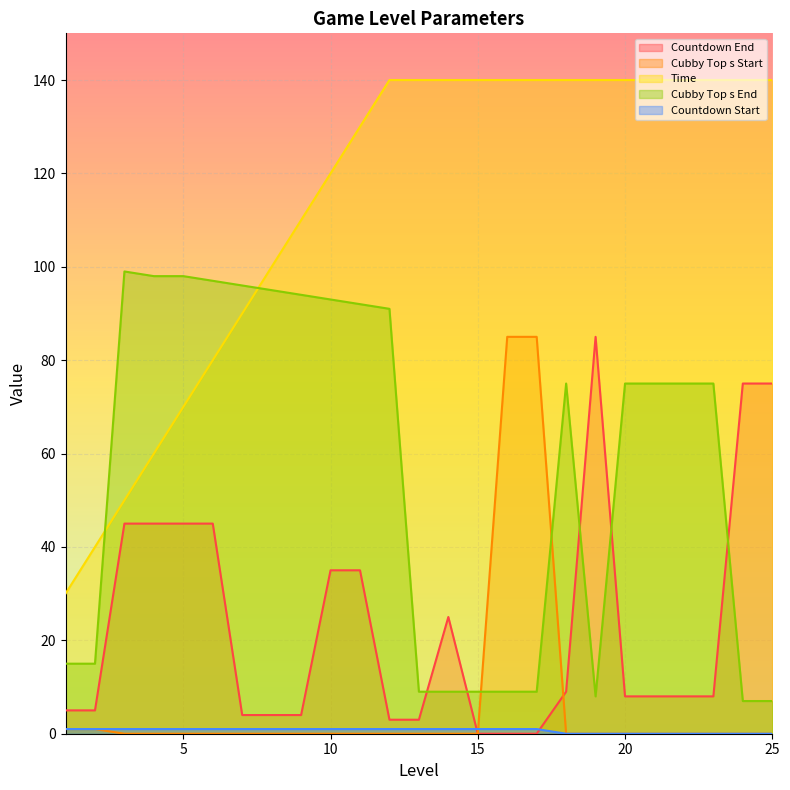

What is the sum of all Cubby Top s Start values?

172